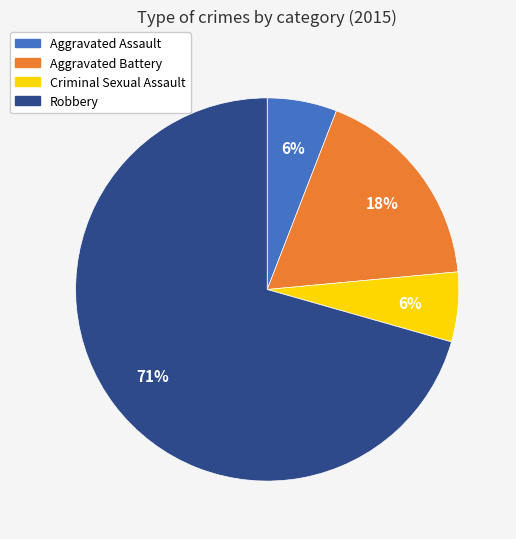

Combined, do Aggravated Assault and Robbery account for over 50%?

Yes